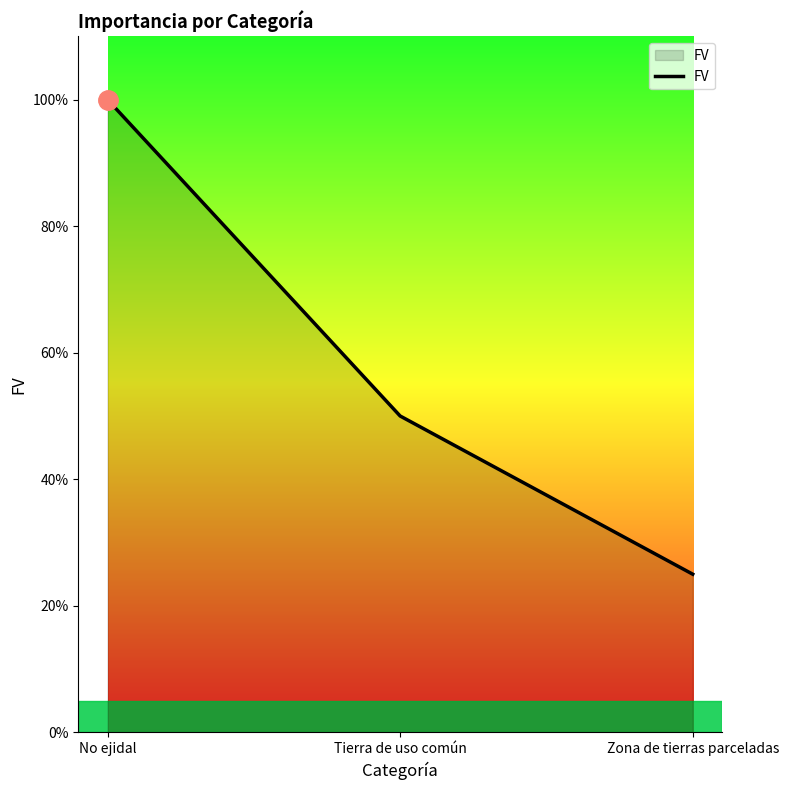

Reading left to right, what are all the values shown in this chart?

1.0	0.5	0.2